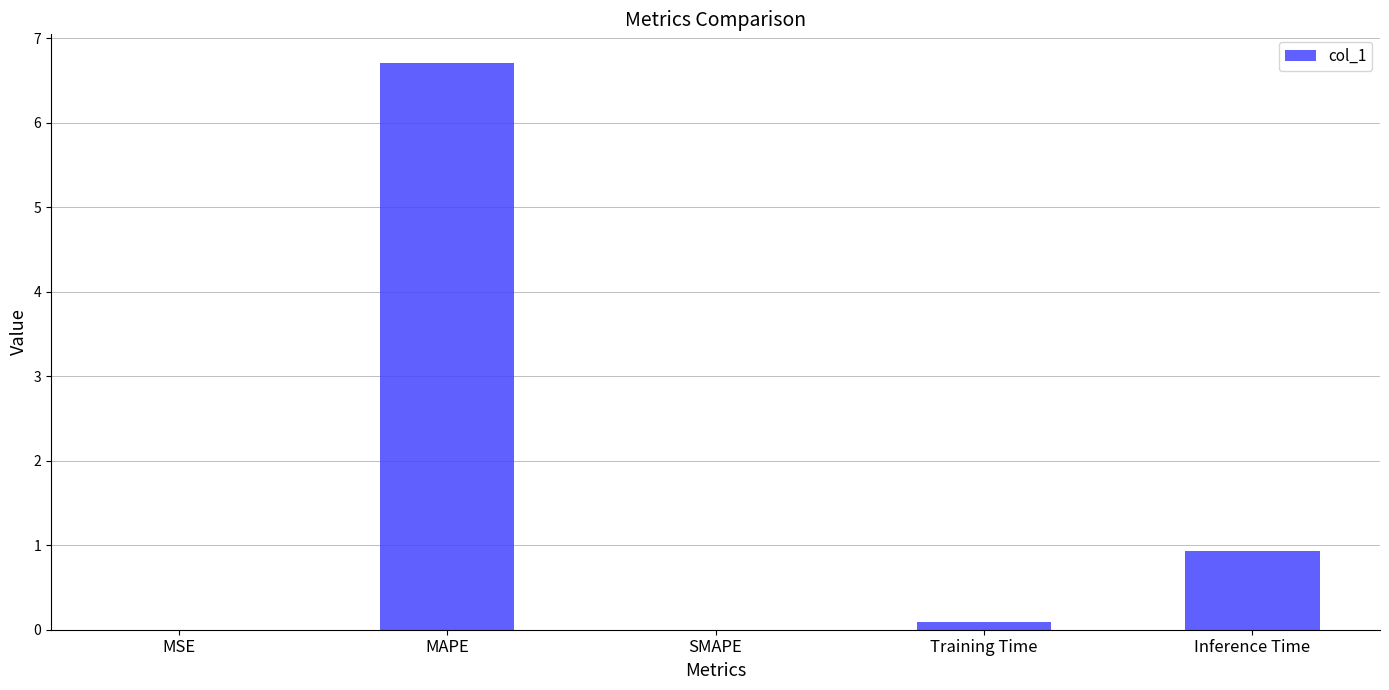

What is the sum of the values at Training Time and Inference Time?

1.0